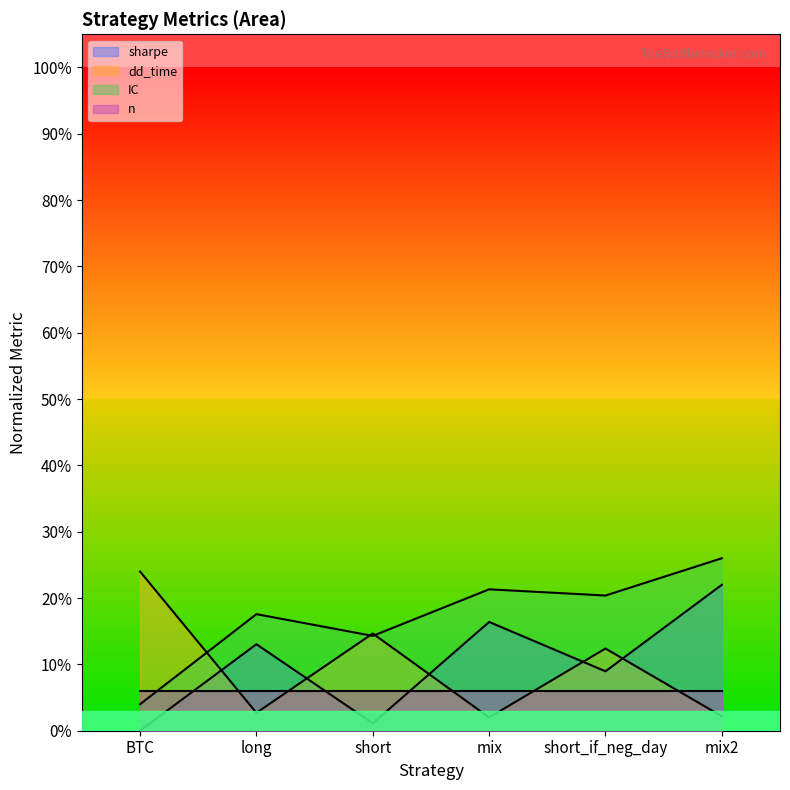

What is the highest value of the sharpe series?

0.2